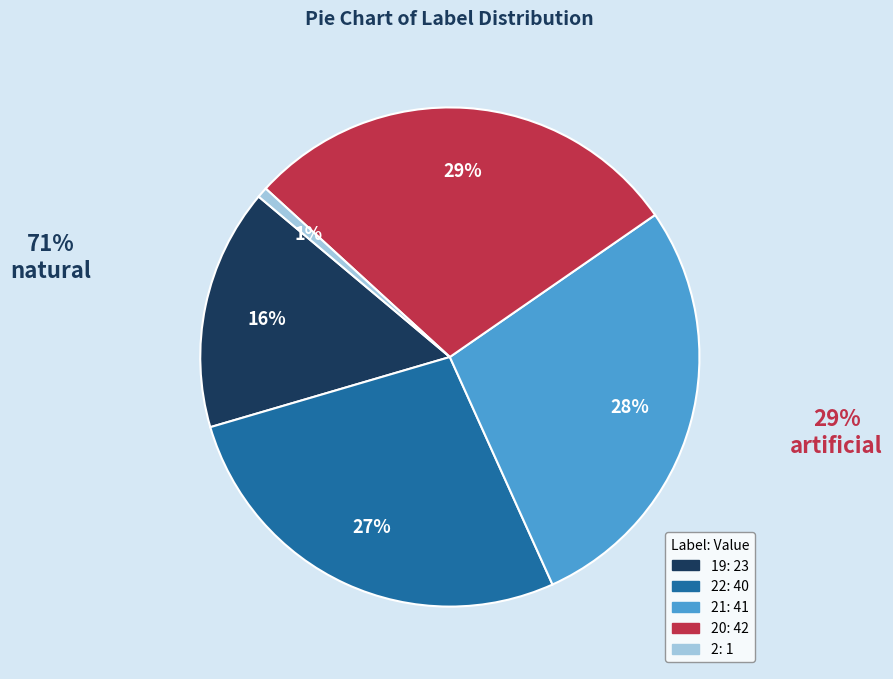

Does any single category account for the majority?

No